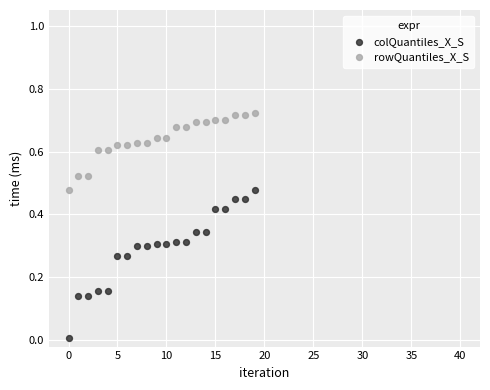

Which series reaches the minimum Y coordinate?

colQuantiles_X_S